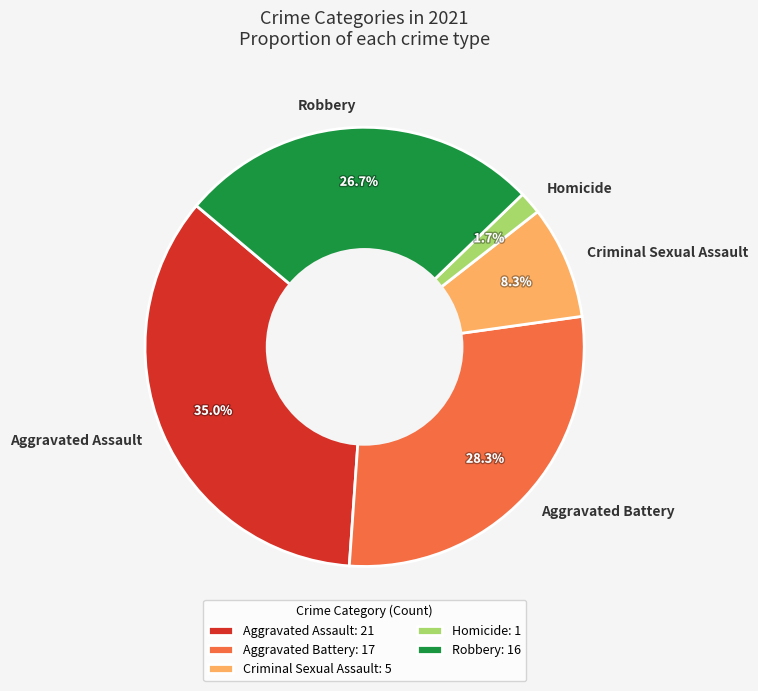

To the nearest percent, what is the combined percentage of Aggravated Assault and Criminal Sexual Assault?

43%